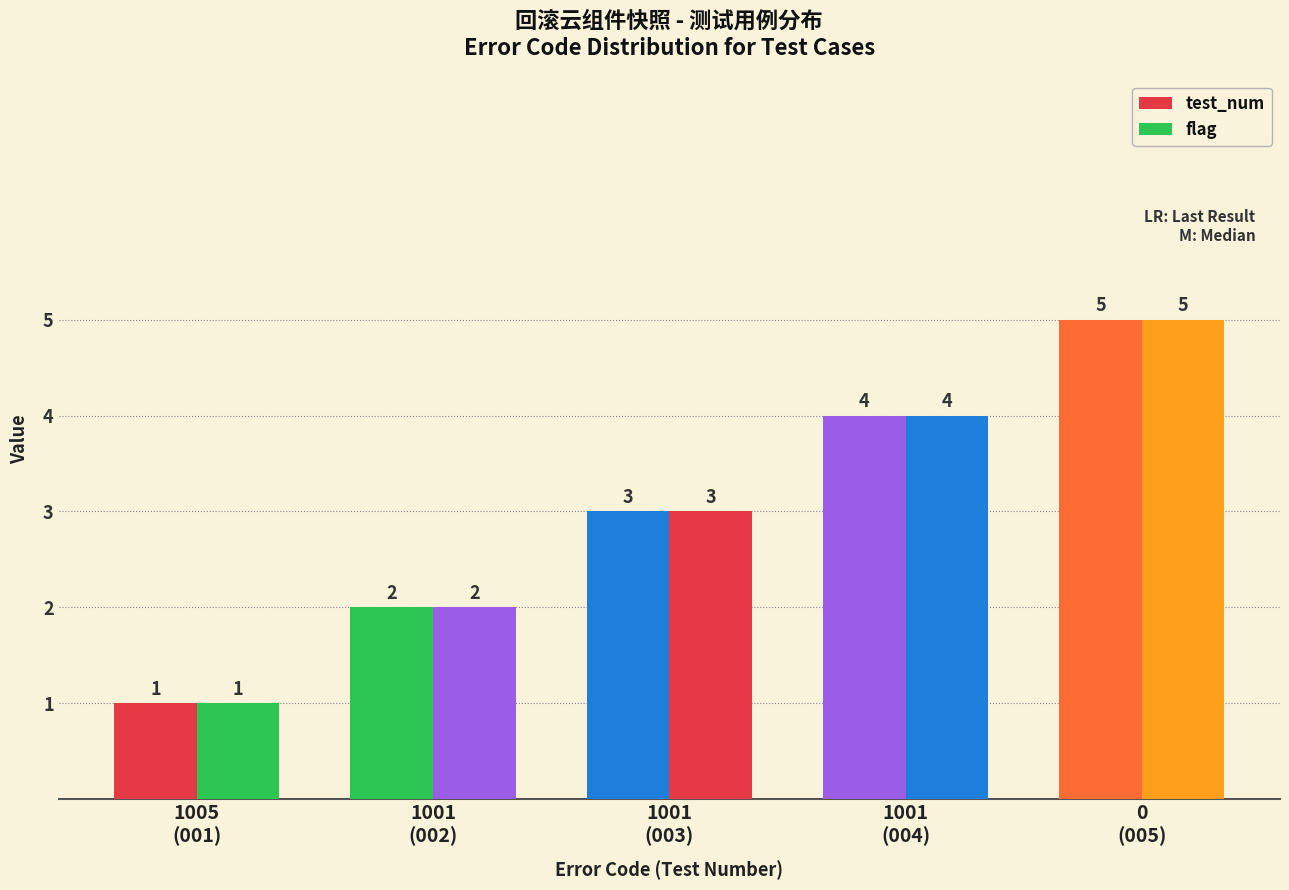

List the series in order of their peak value, highest first.

test_num, flag